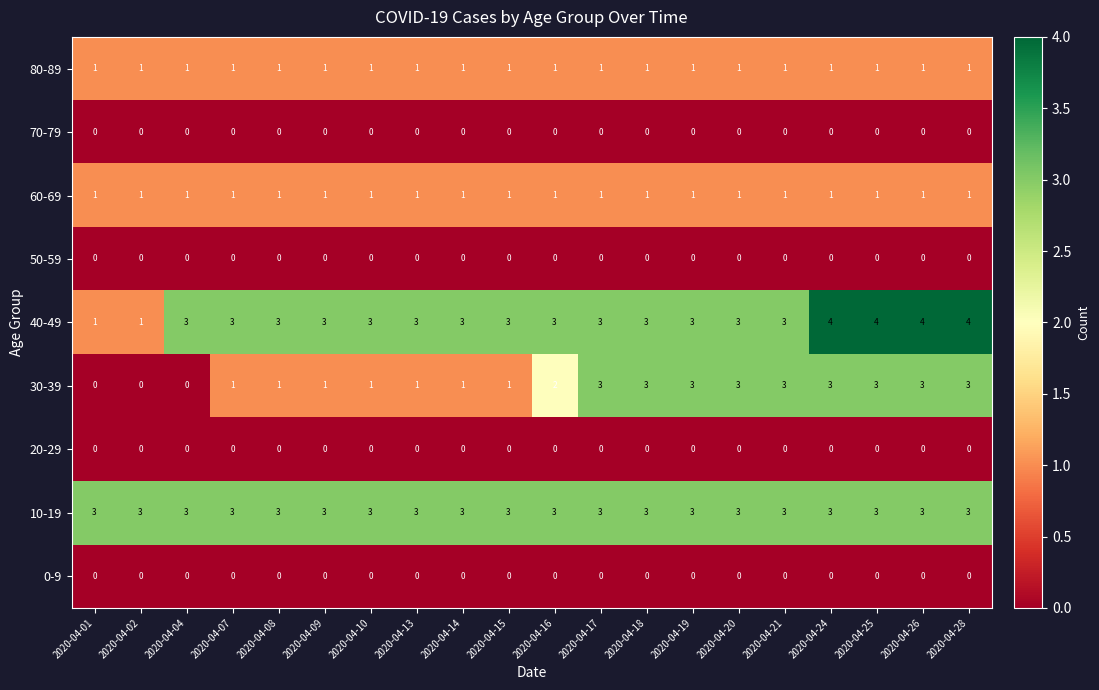

The value of 40-49 at 2020-04-21 is 4. True or false?

False